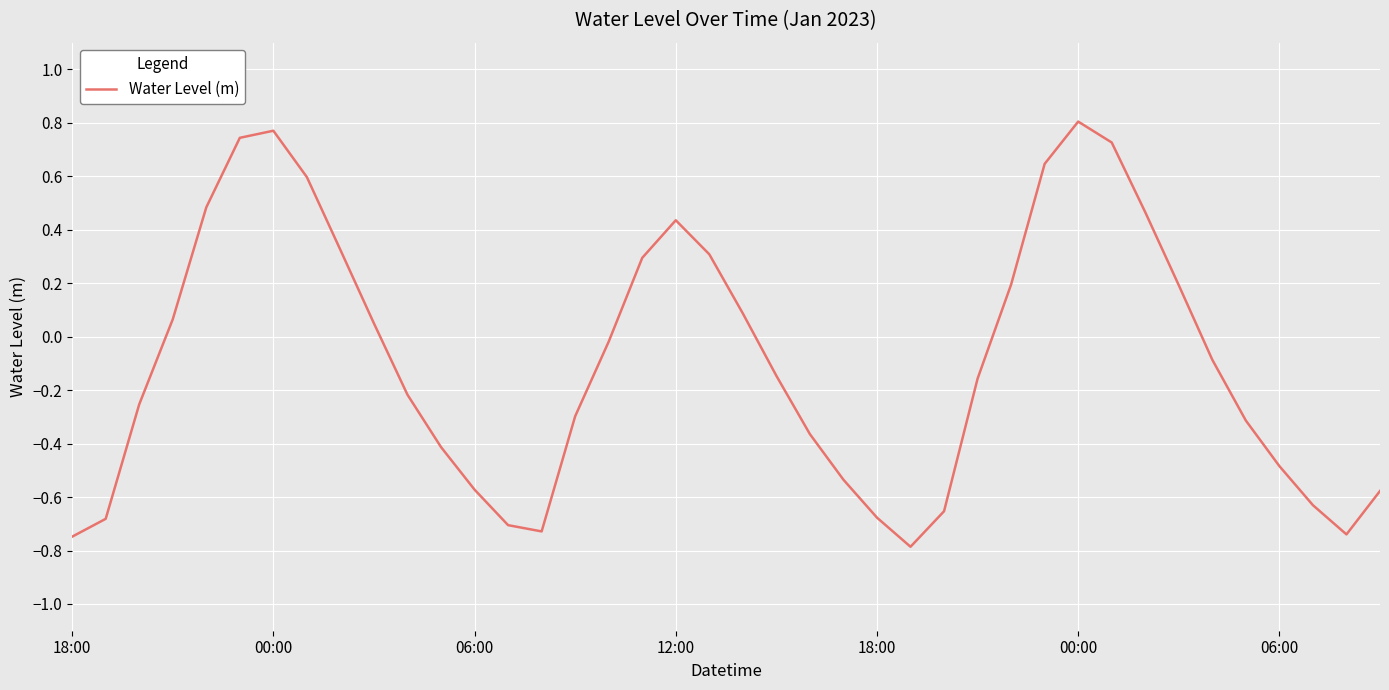

What is the minimum value shown in the chart?

-0.8